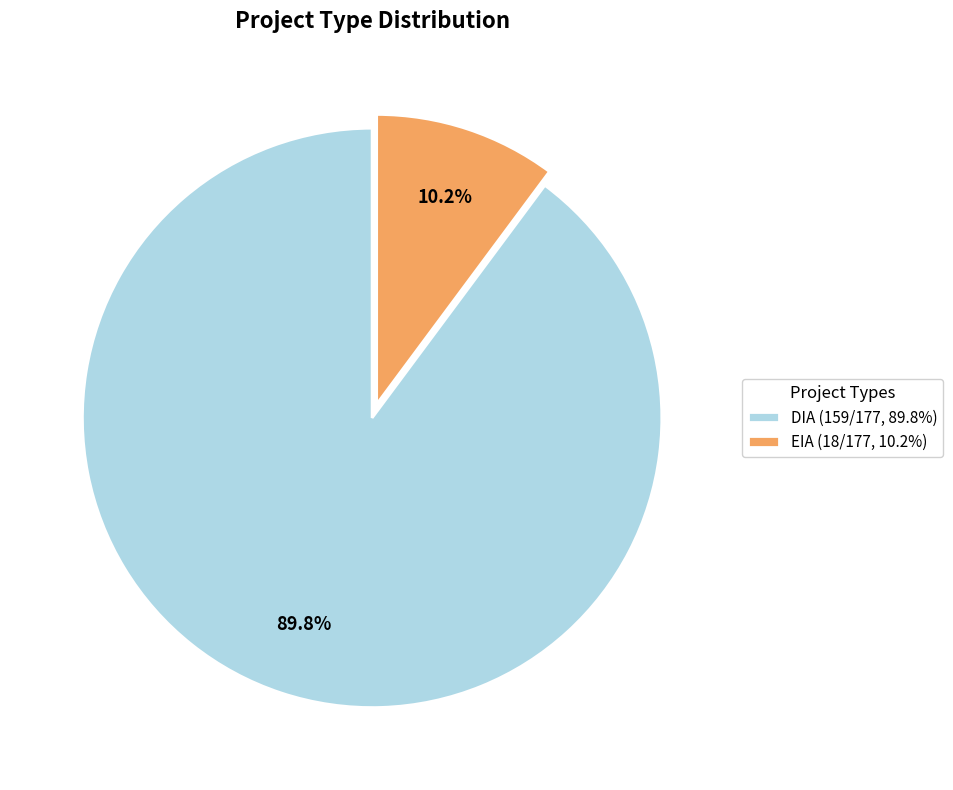

How much of the chart is everything except DIA?

10.2%